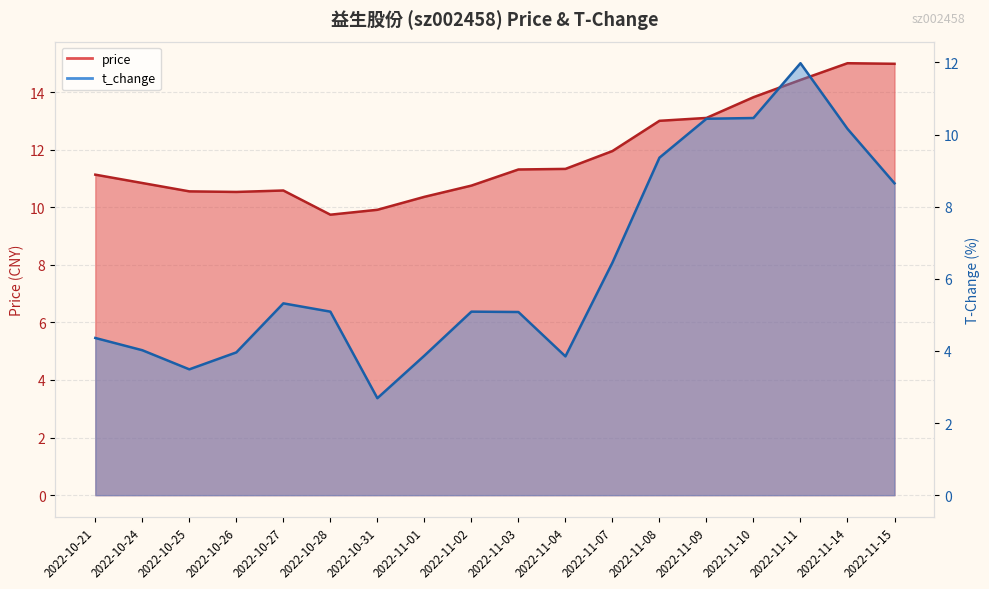

At which label is price closest to 12?

2022-11-07